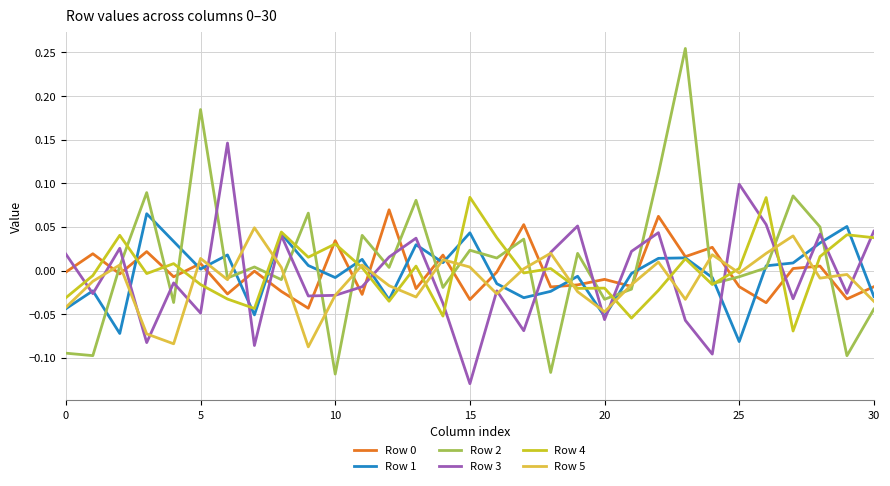

Count the number of data series in this chart.

6